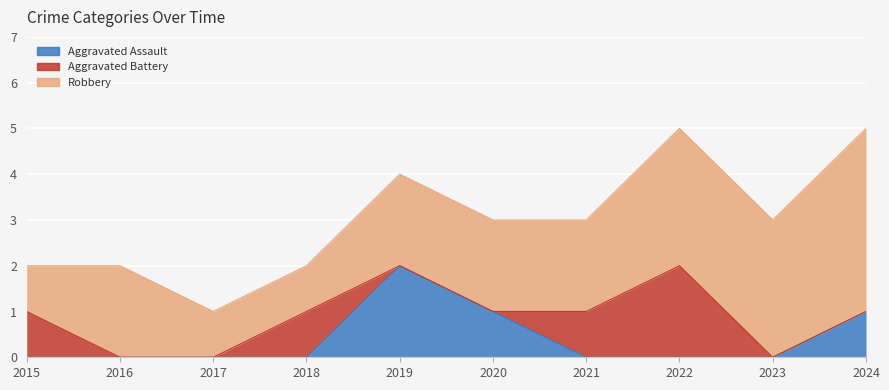

Does the chart display data point markers on the line(s)?

No